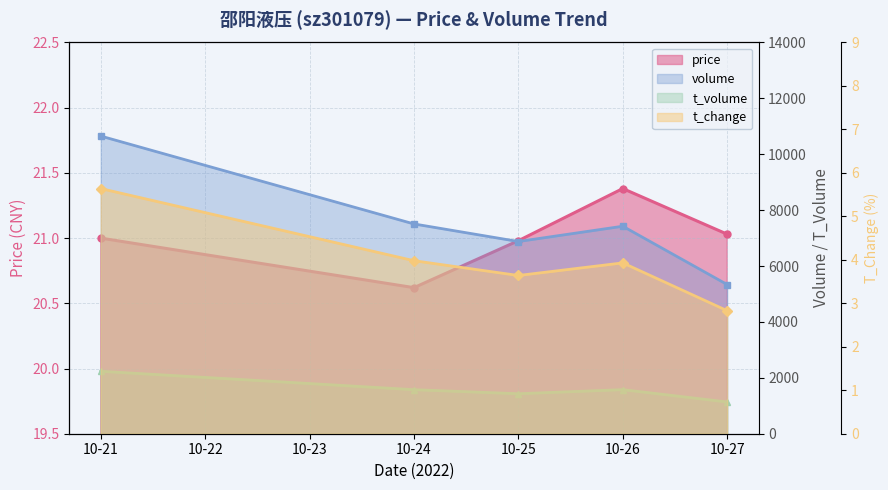

What is the sum of the t_change values at 10-24 and 10-25?

7.6